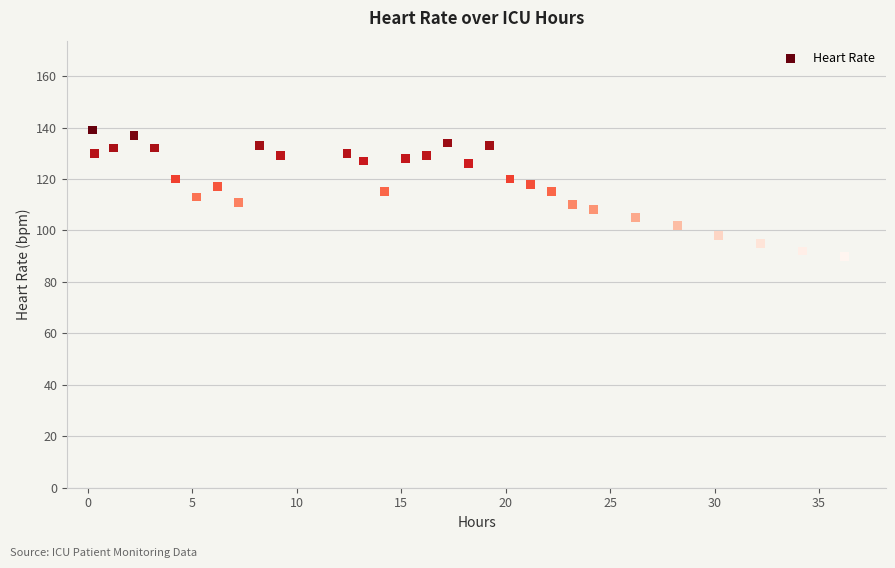

What is the range of Y values (max minus min)?

49